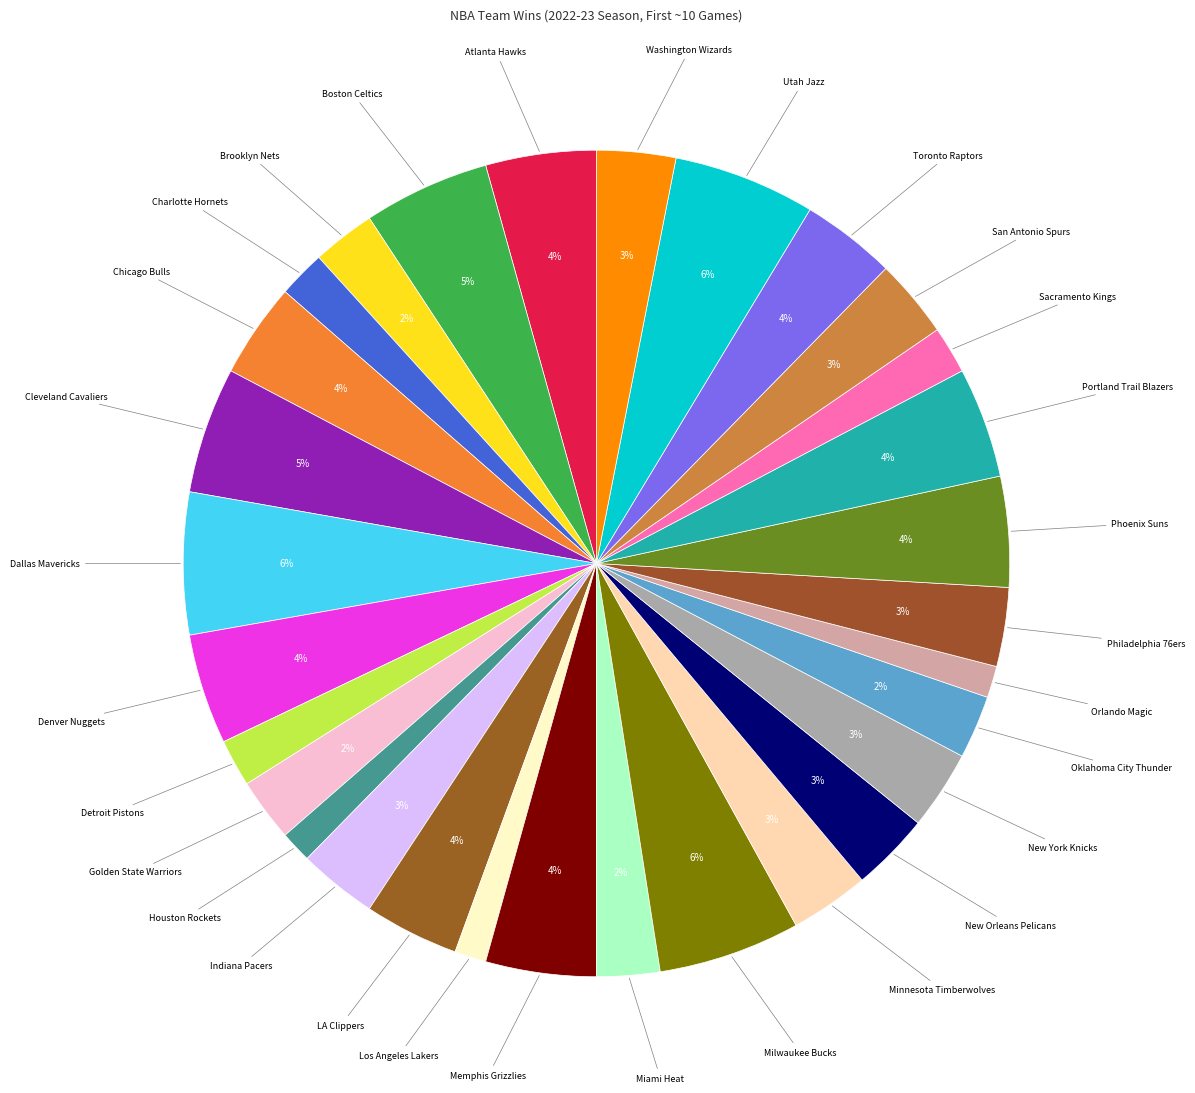

Is there any slice that represents more than half of the pie?

No